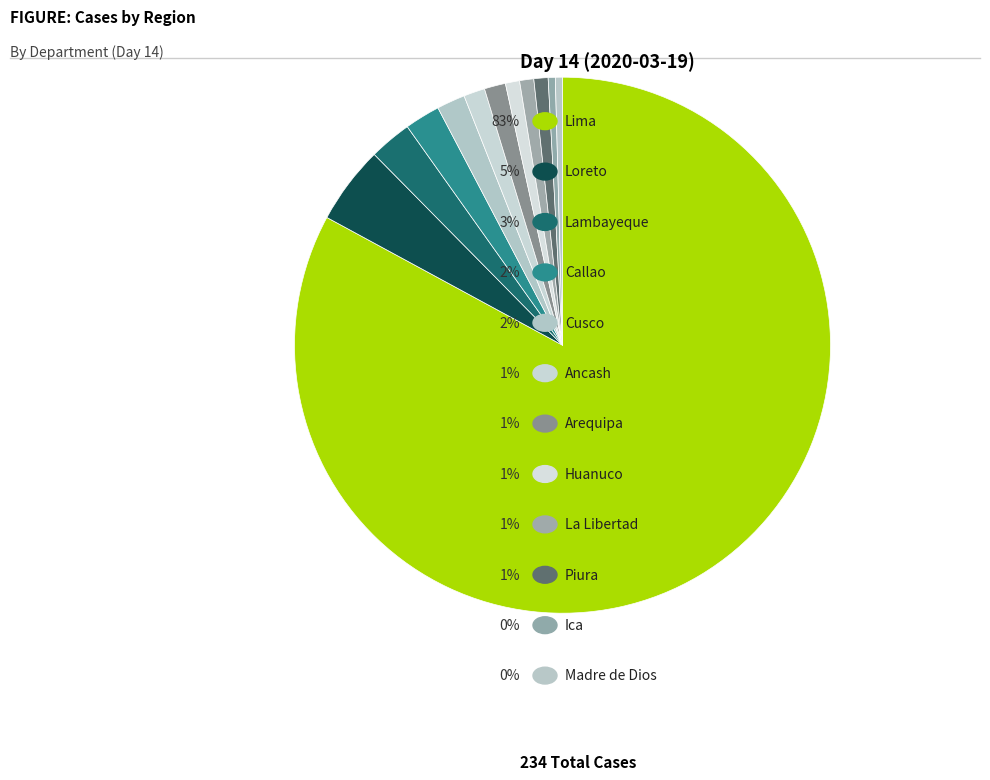

Rank the categories by value from lowest to highest.

Ica, Madre de Dios, Huanuco, La Libertad, Piura, Ancash, Arequipa, Cusco, Callao, Lambayeque, Loreto, Lima